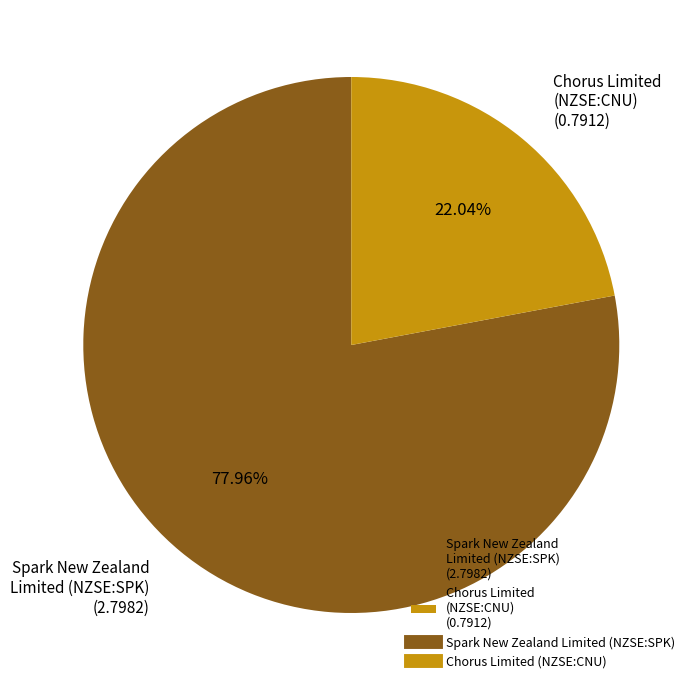

Is Chorus Limited (NZSE:CNU) the majority of the pie?

No